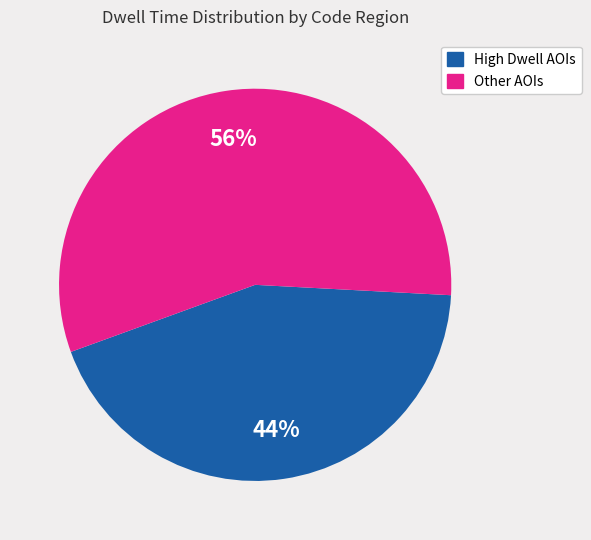

Count the number of slices in the pie.

2